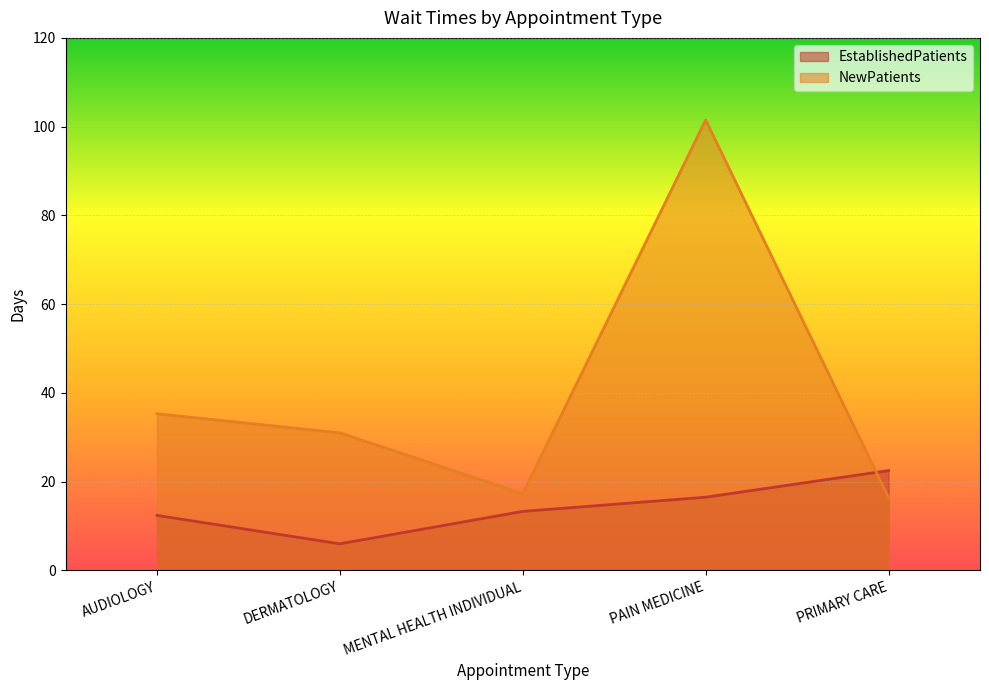

Rank the series by their average value, from highest to lowest.

NewPatients, EstablishedPatients